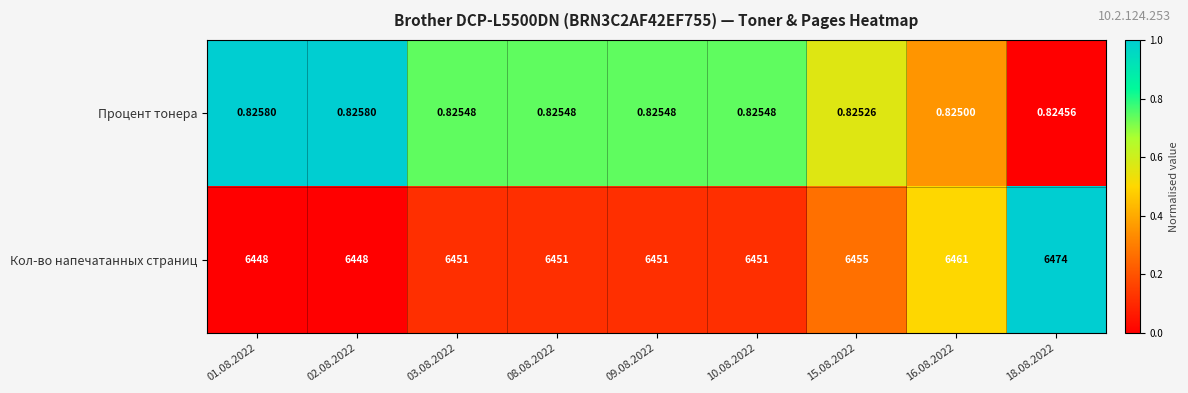

Which series has the largest range (max minus min)?

Кол-во напечатанных страниц